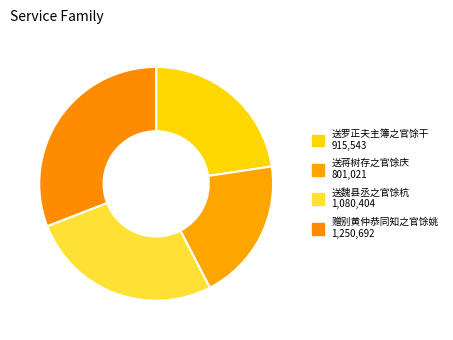

Count the number of slices in the pie.

4